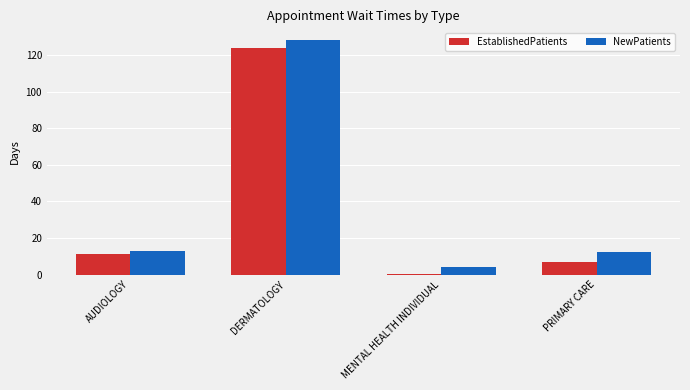

At which category is the sum across all series the highest?

DERMATOLOGY